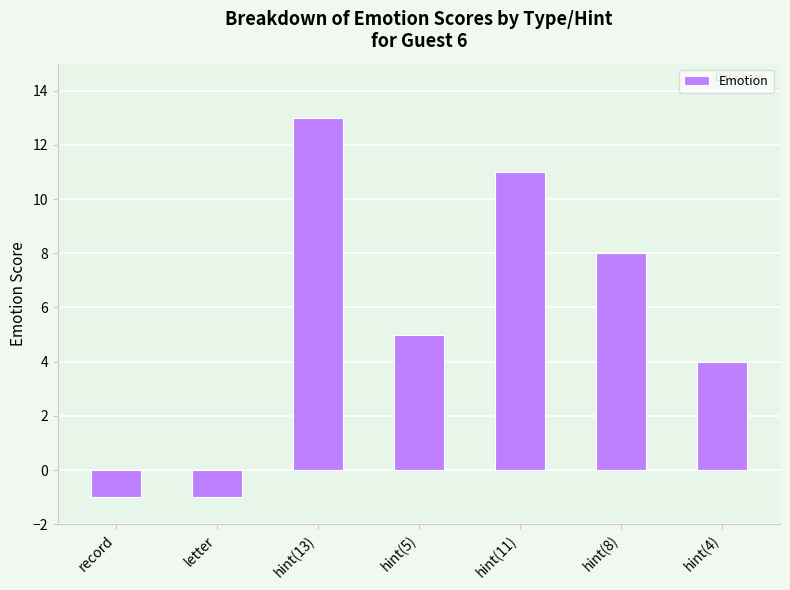

Reading left to right, extract all data points from this chart.

record=-1	letter=-1	hint(13)=13	hint(5)=5	hint(11)=11	hint(8)=8	hint(4)=4